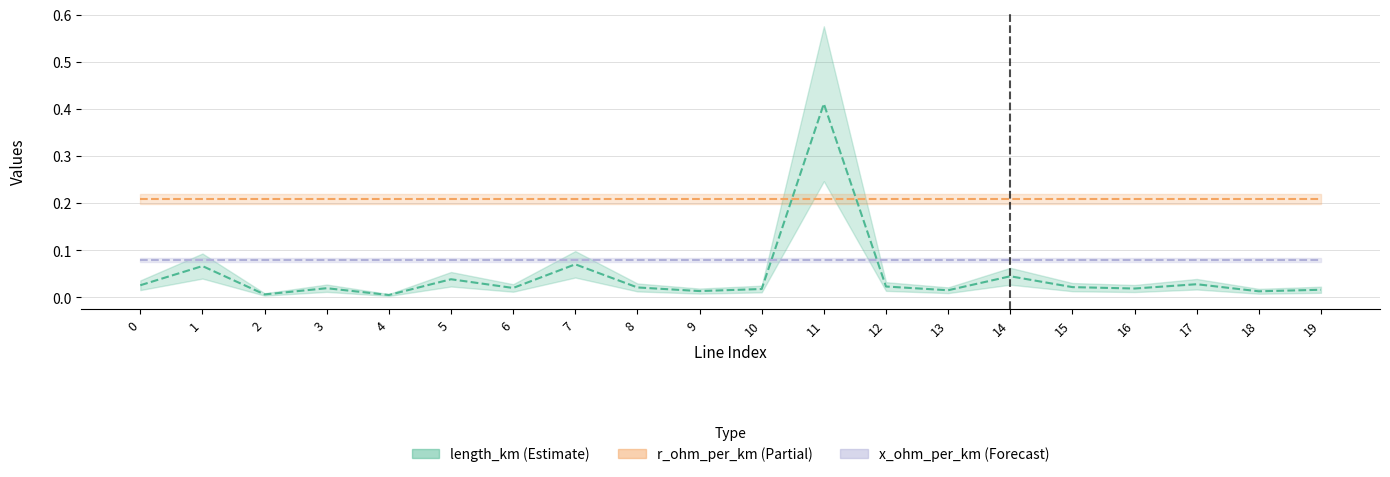

Rank the series by their average value, from highest to lowest.

r_ohm_per_km (Partial), x_ohm_per_km (Forecast), length_km (Estimate)